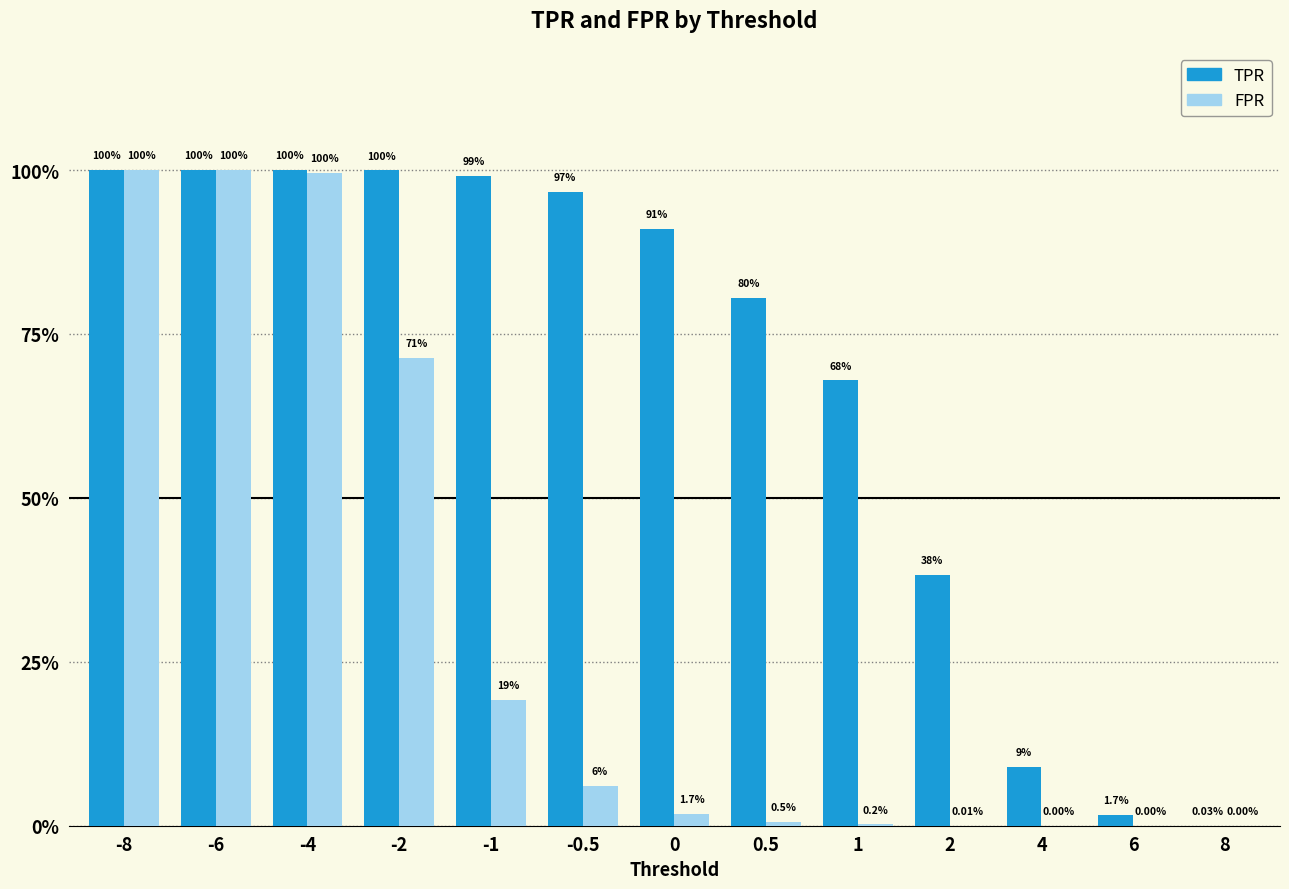

What are all the series names shown in the legend?

TPR, FPR